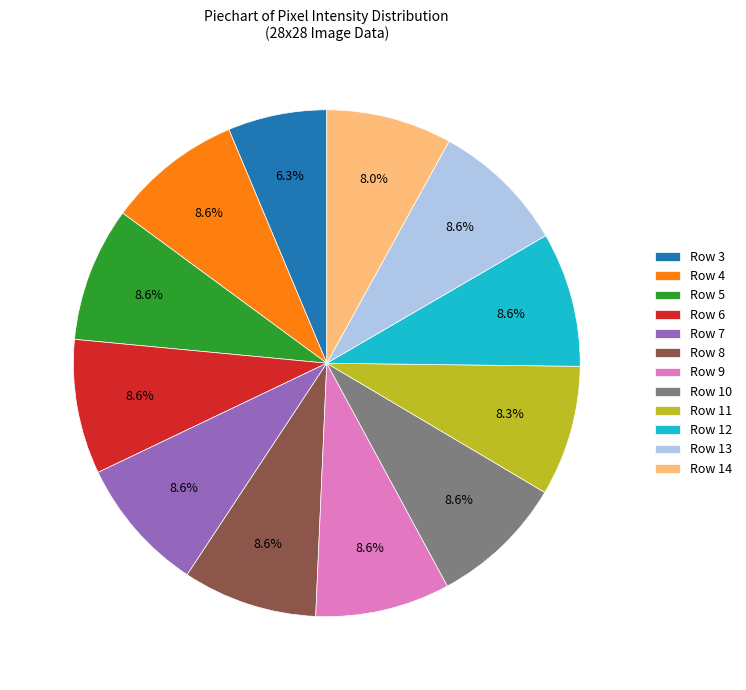

How many slices are in this pie chart?

12